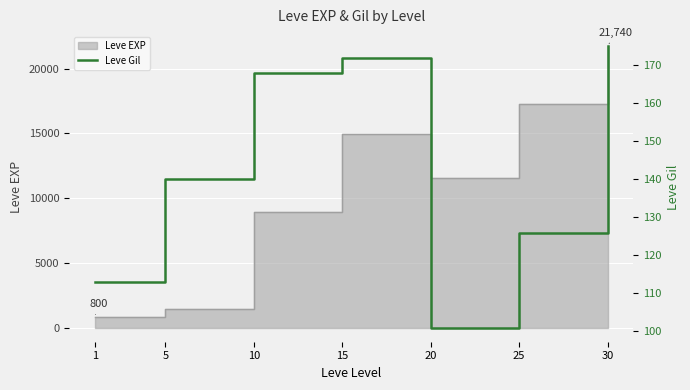

What is the change in value from 15 to 20?

-71